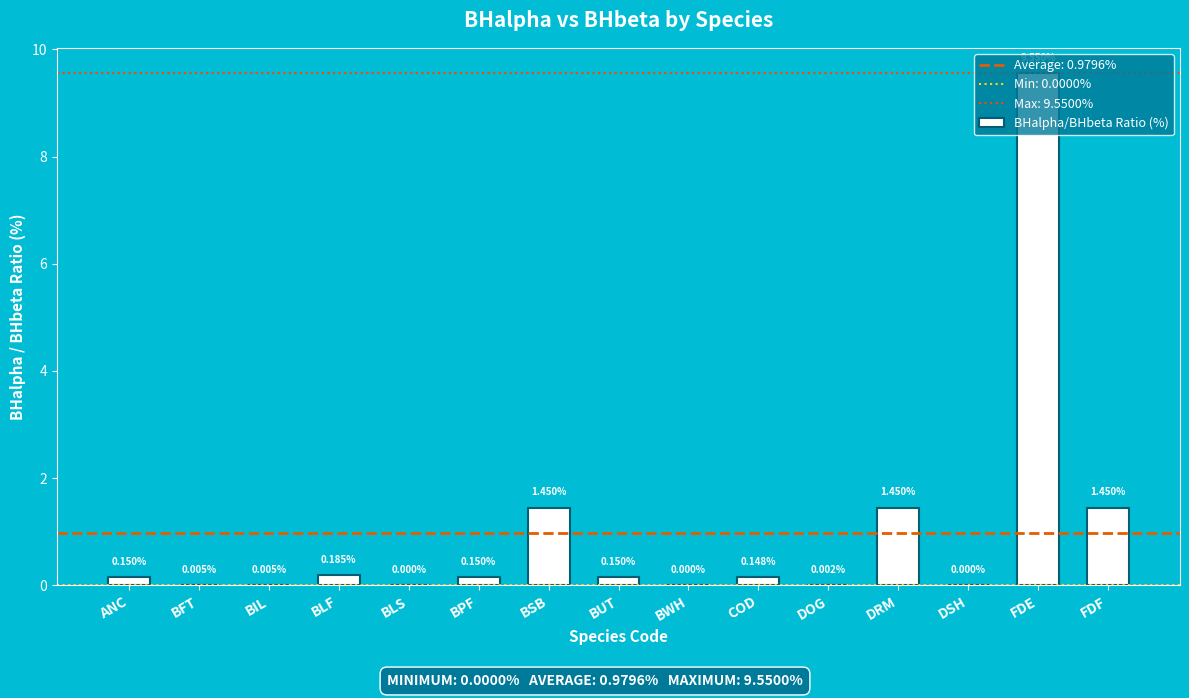

What is the change in value from BPF to DRM?

+1.3